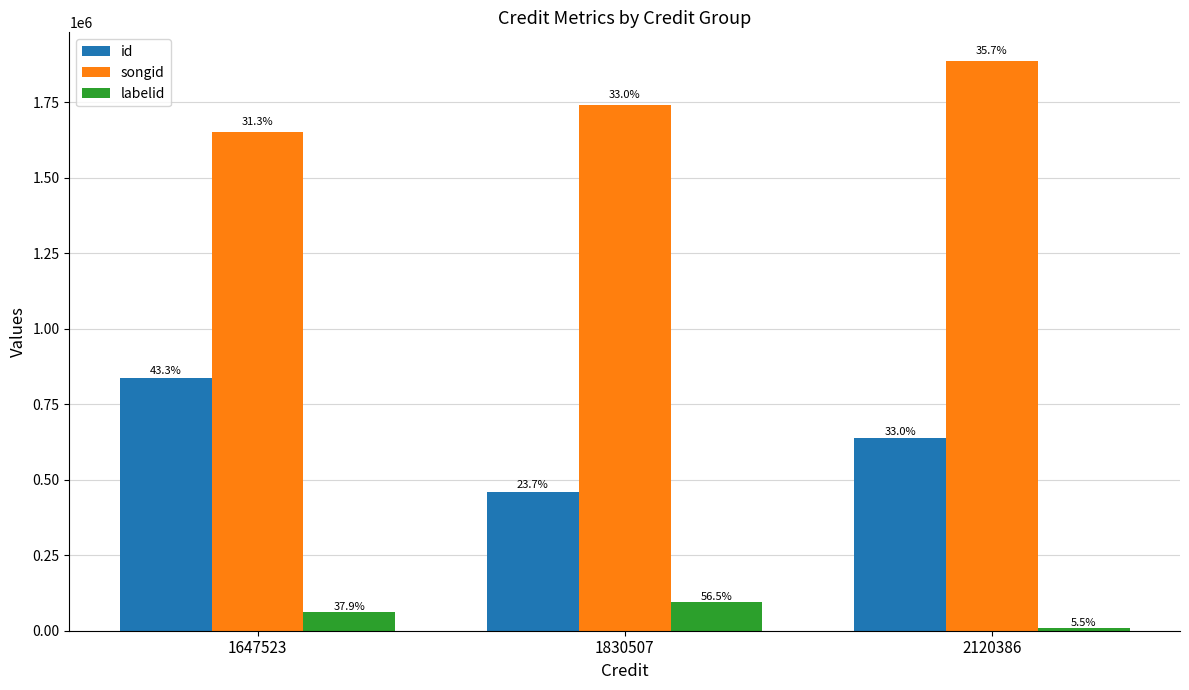

What are all the series names shown in the legend?

id, songid, labelid